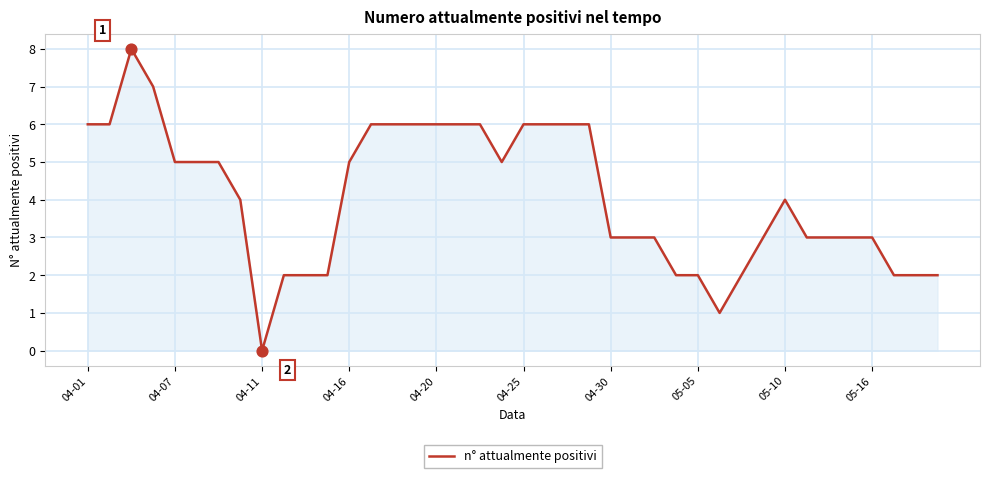

What is the greatest value displayed?

8